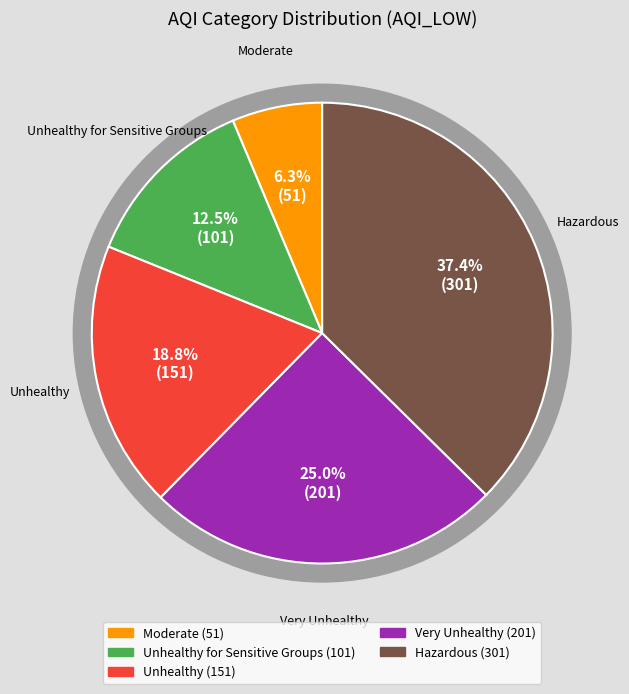

The Unhealthy for Sensitive Groups slice represents 13% of the pie. True or false?

True